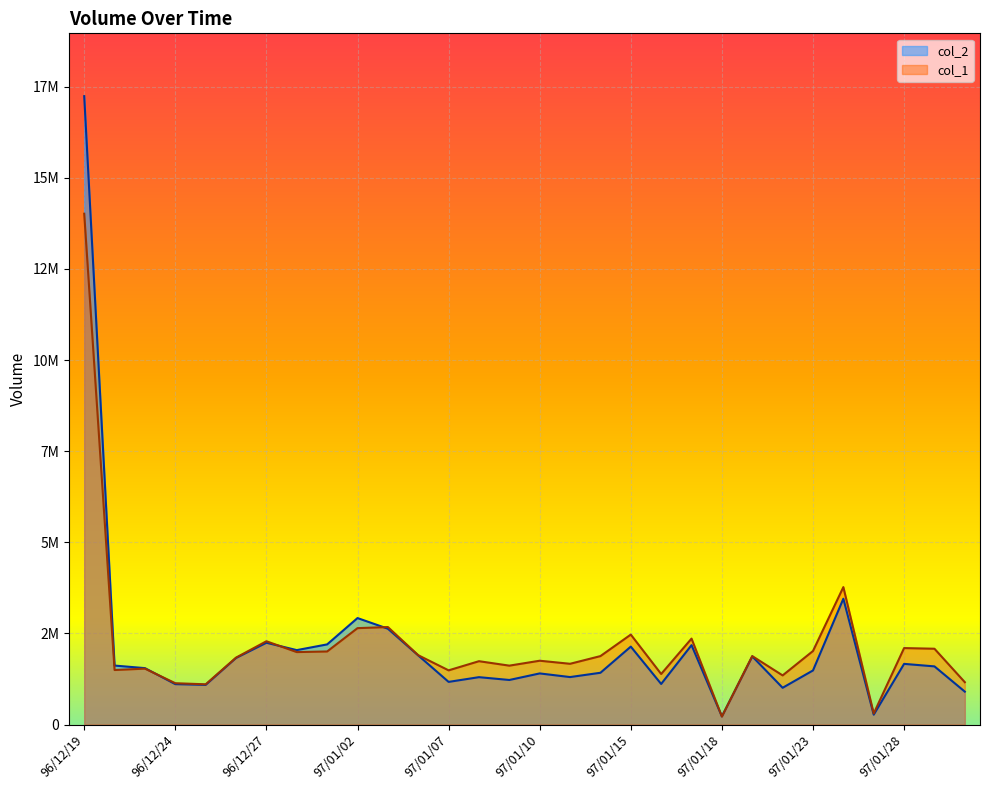

True or false: col_2 has a value of 919647 at 96/12/27.

False